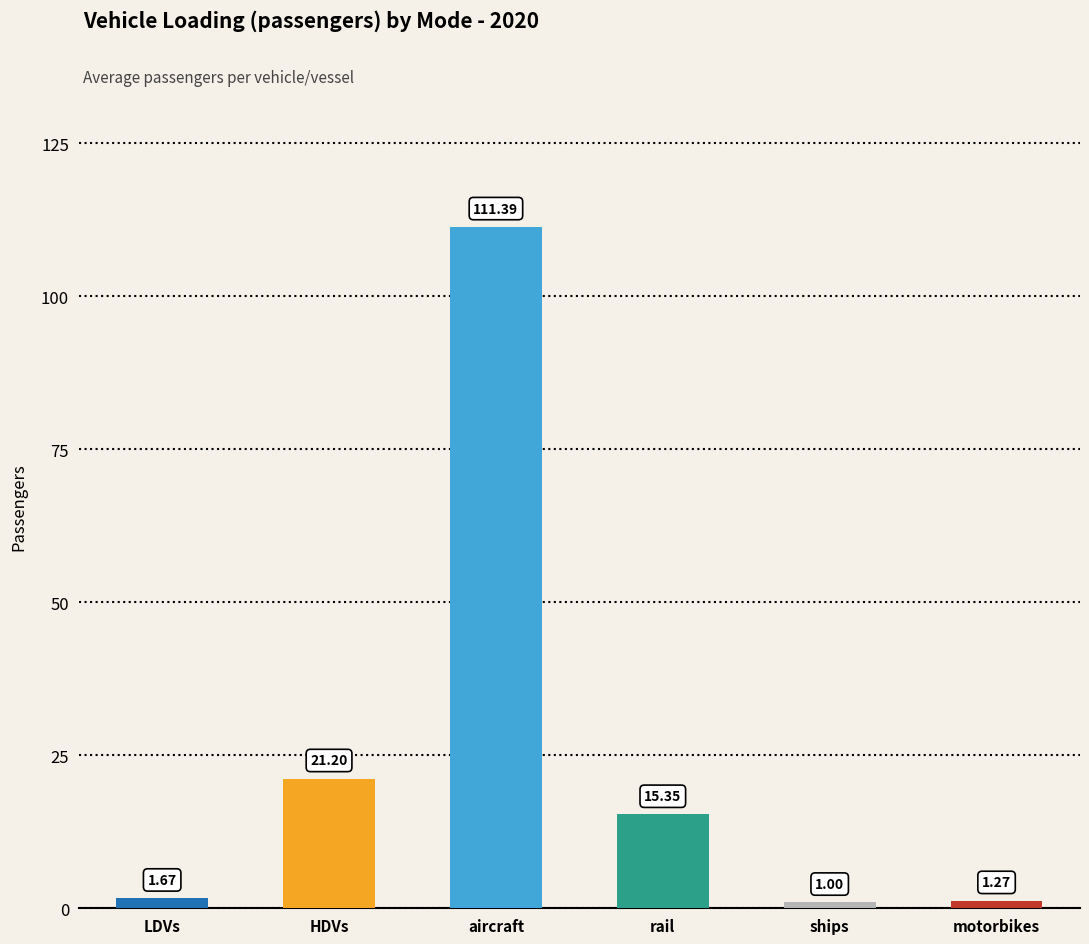

Read the value at ships.

1.0